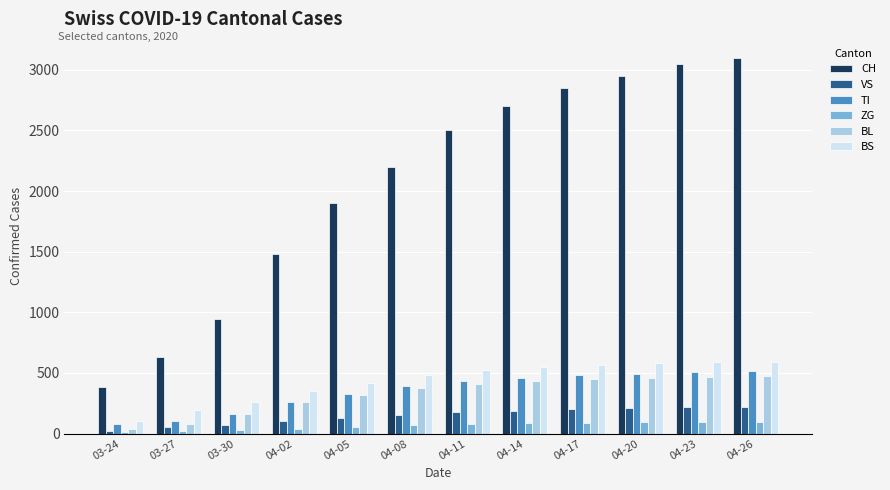

Which series changed the most between 03-27 and 04-08?

CH